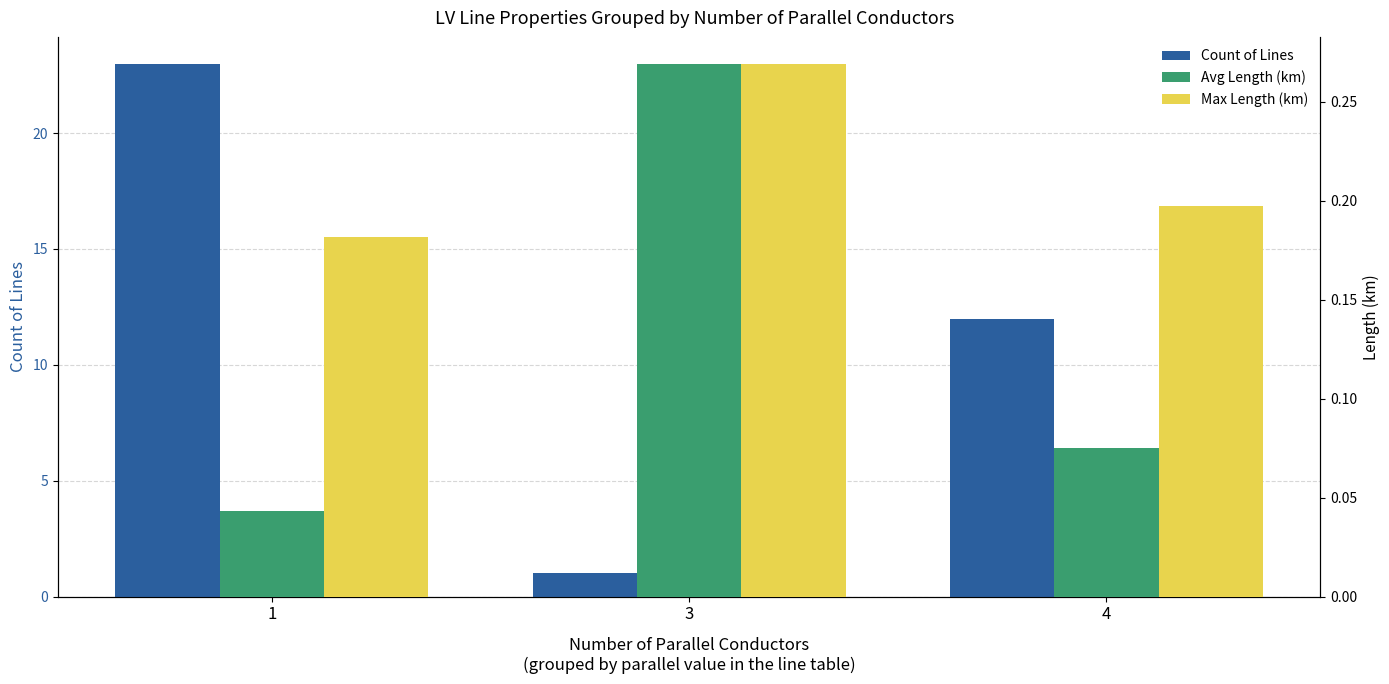

The Max Length (km) series shows 0.3 at 3. True or false?

True